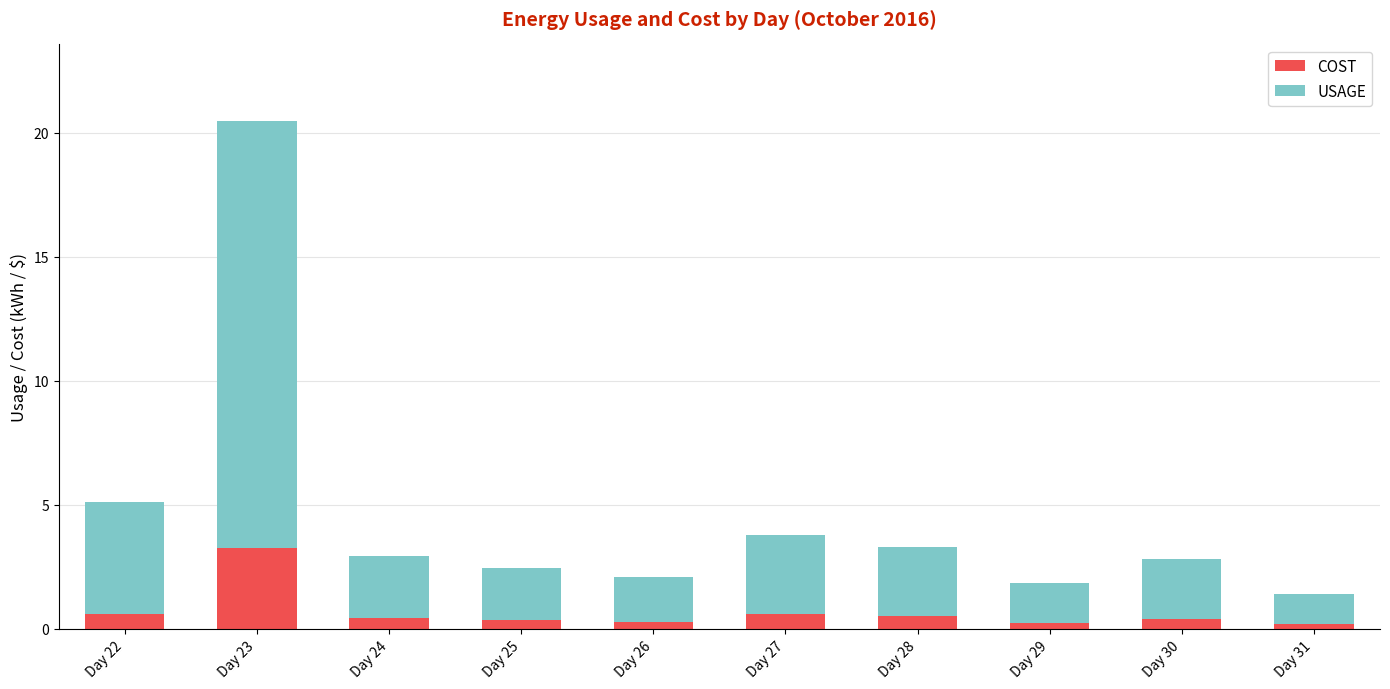

What is the sum of the COST values at Day 25 and Day 23?

3.6